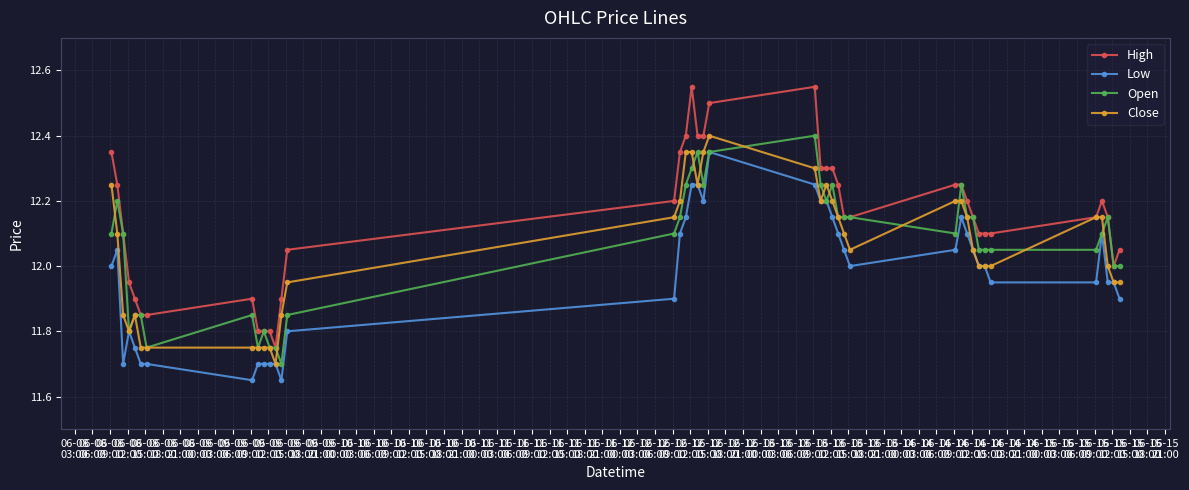

Which series has the widest spread of values?

High